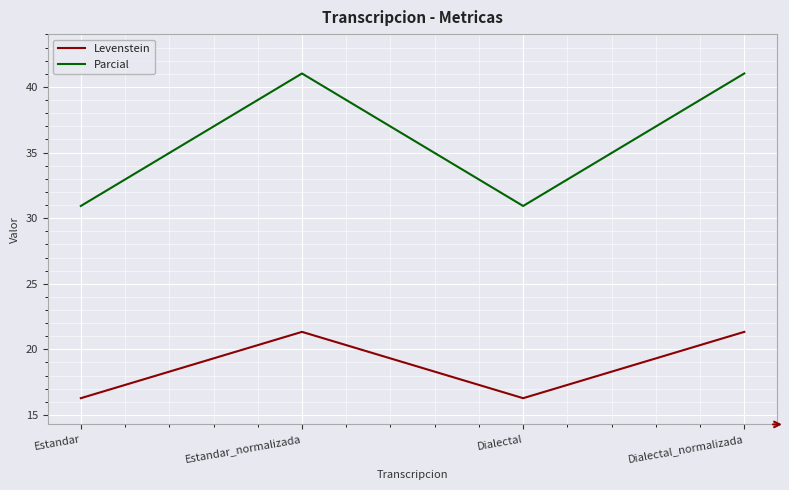

True or false: Levenstein and Parcial cross at least once.

False